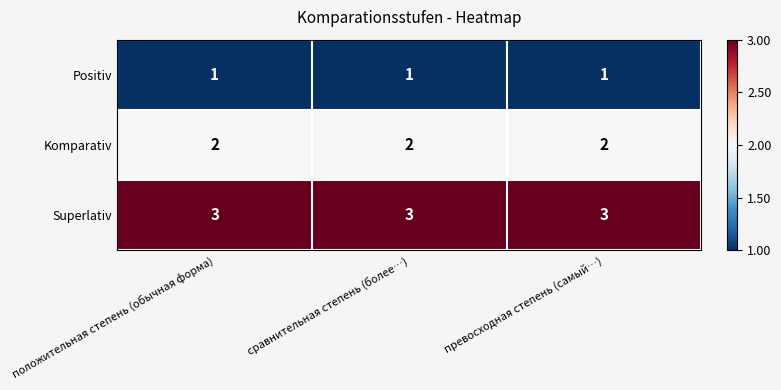

How many distinct data groups are displayed?

3